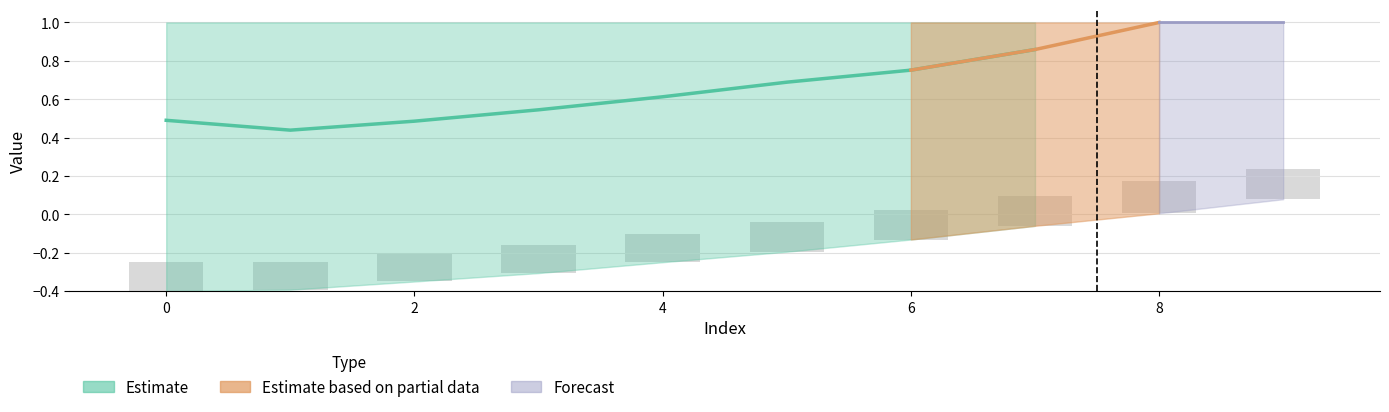

How many distinct data groups are displayed?

3